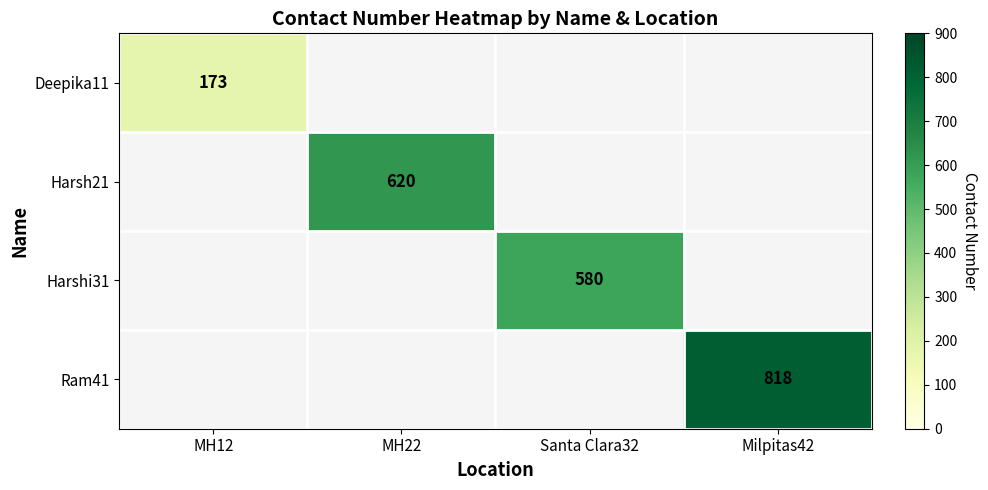

The Harsh21 series shows 620 at MH22. True or false?

True